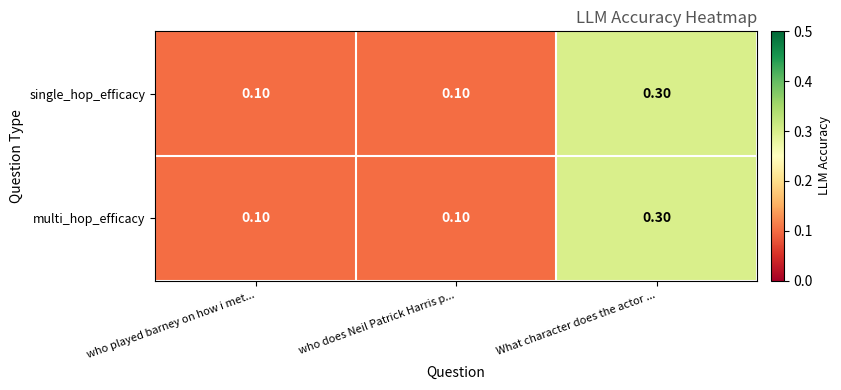

At which category does the chart reach its peak across all series?

What character does the actor ...